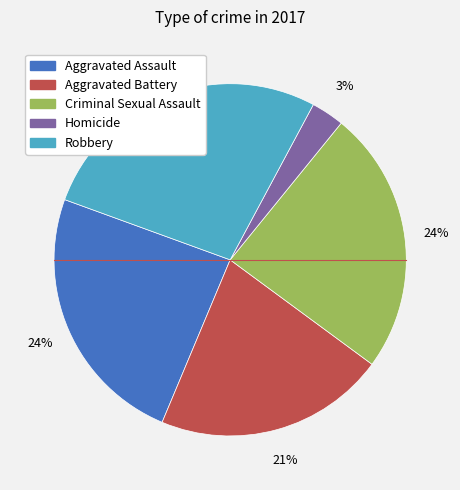

How many slices are in this pie chart?

5